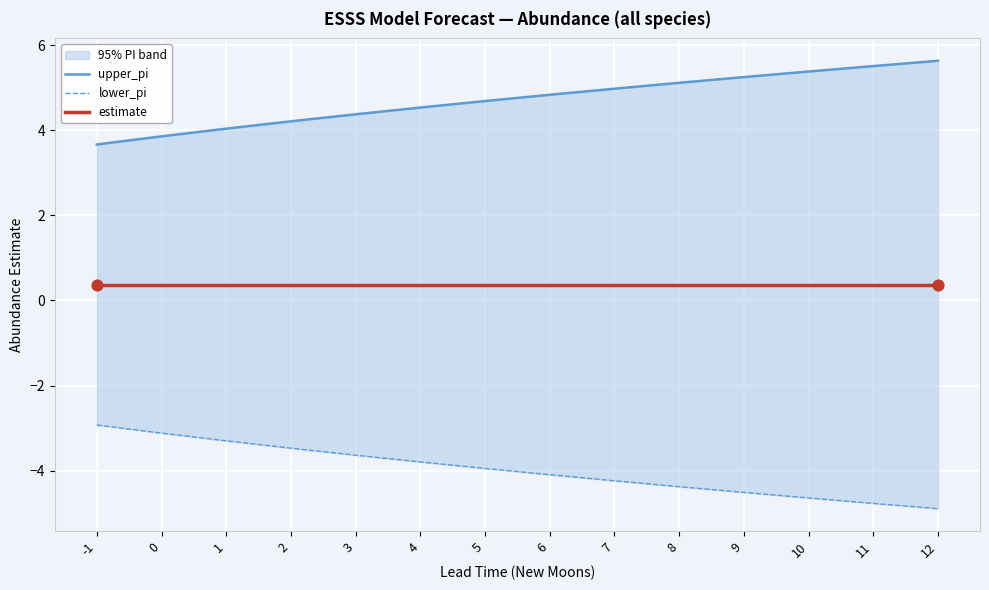

What are all the series names shown in the legend?

upper_pi, lower_pi, estimate